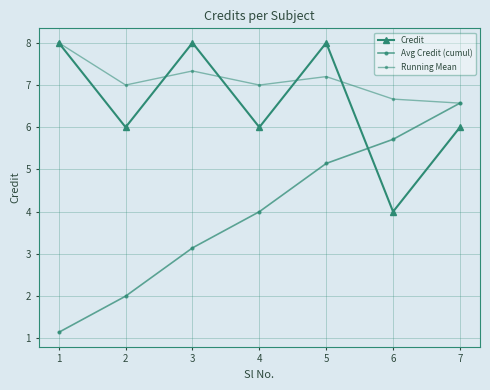

What is the value of the Credit point at the 1st from the left?

8.0